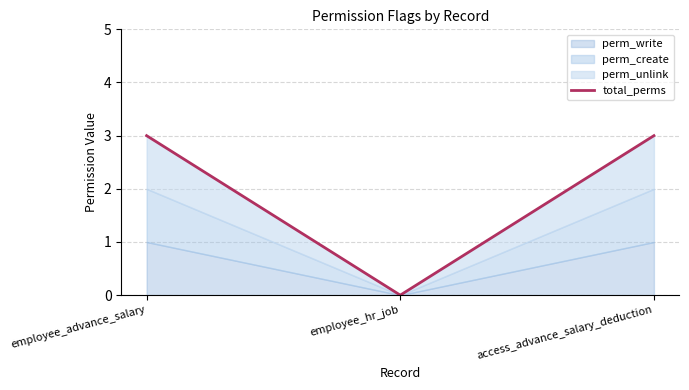

How many lines are shown in the chart?

1